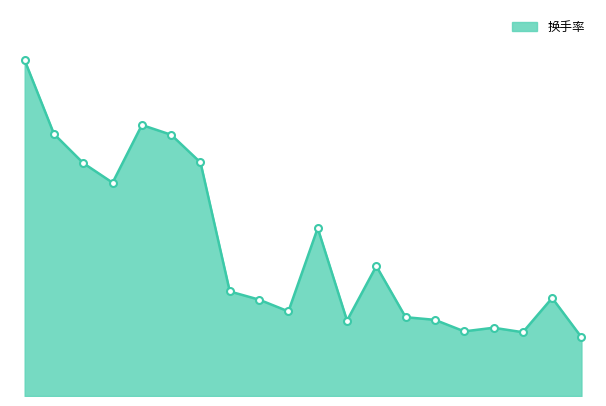

Is this an area chart (filled region under the line)?

Yes